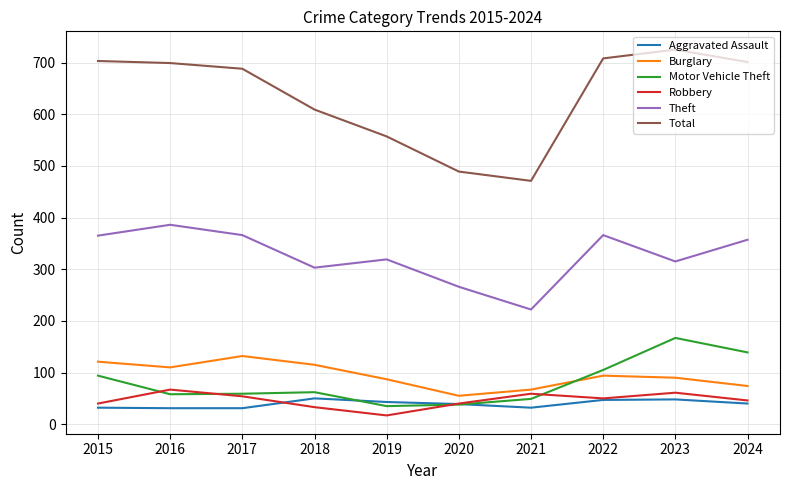

What is the difference between the second highest and minimum values in the Total series?

237